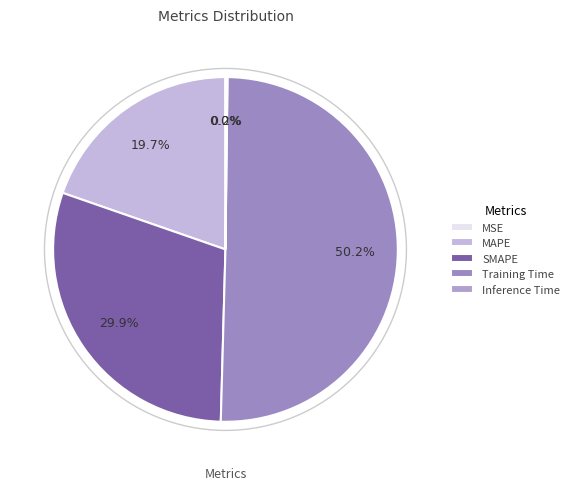

The MSE slice represents 10% of the pie. True or false?

False